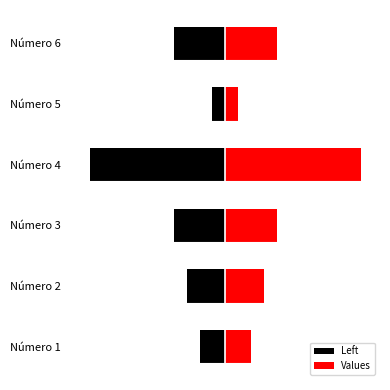

What are all the series names shown in the legend?

Left, Values